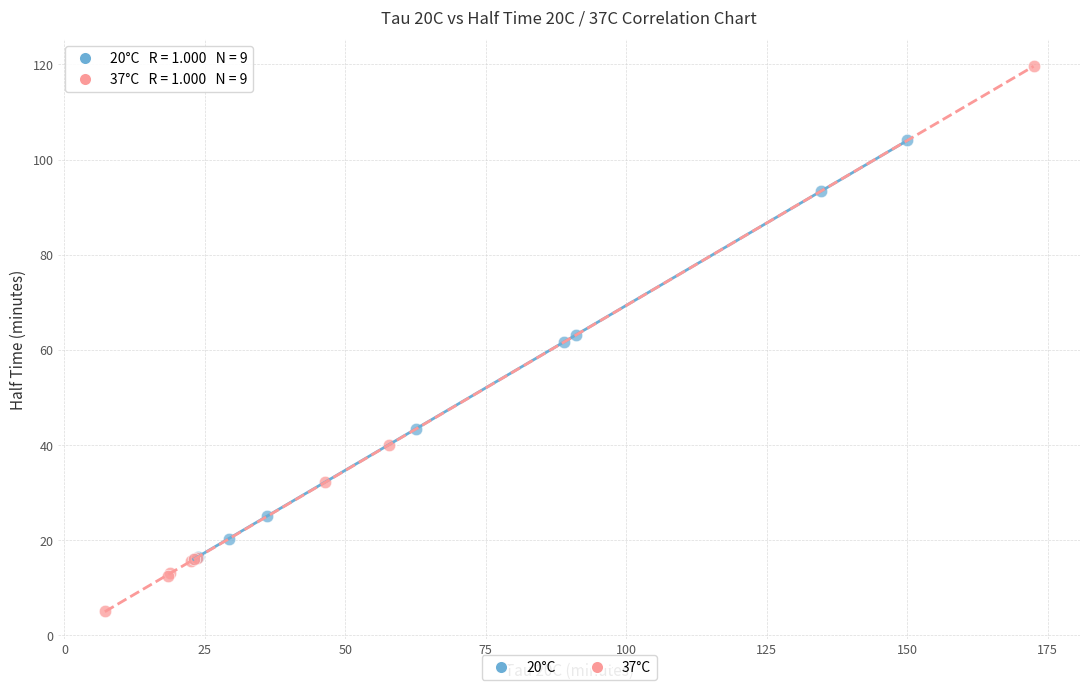

Which series contains the highest Y value?

37°C